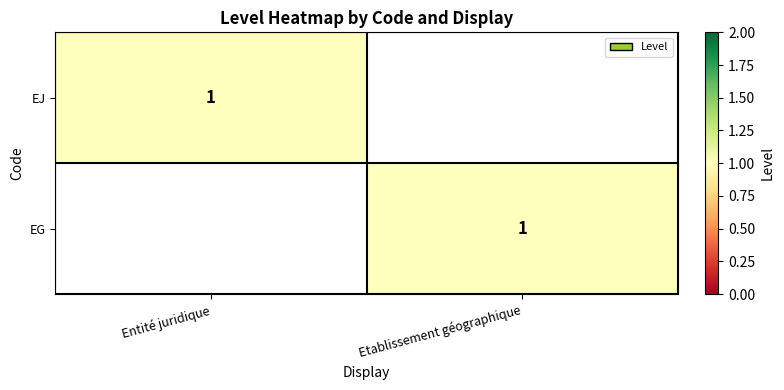

At how many categories does at least one series exceed 0?

2